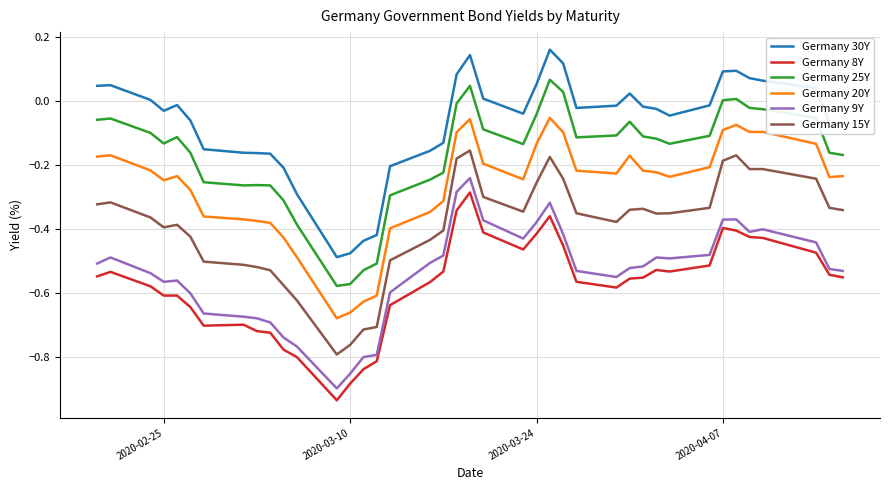

What are all the series names shown in the legend?

Germany 30Y, Germany 8Y, Germany 25Y, Germany 20Y, Germany 9Y, Germany 15Y